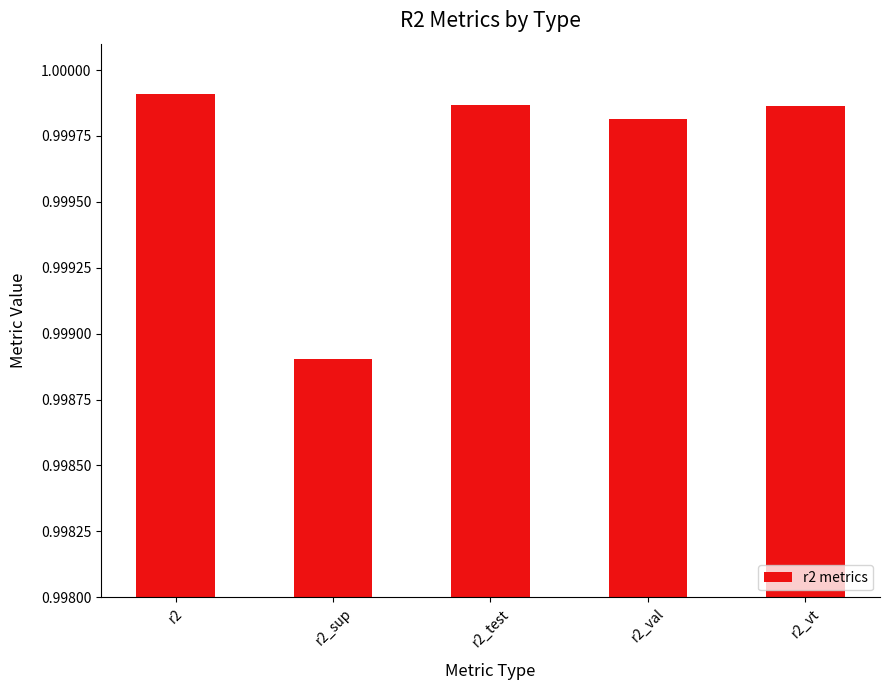

What is the label of the 4th bar from the right?

r2_sup